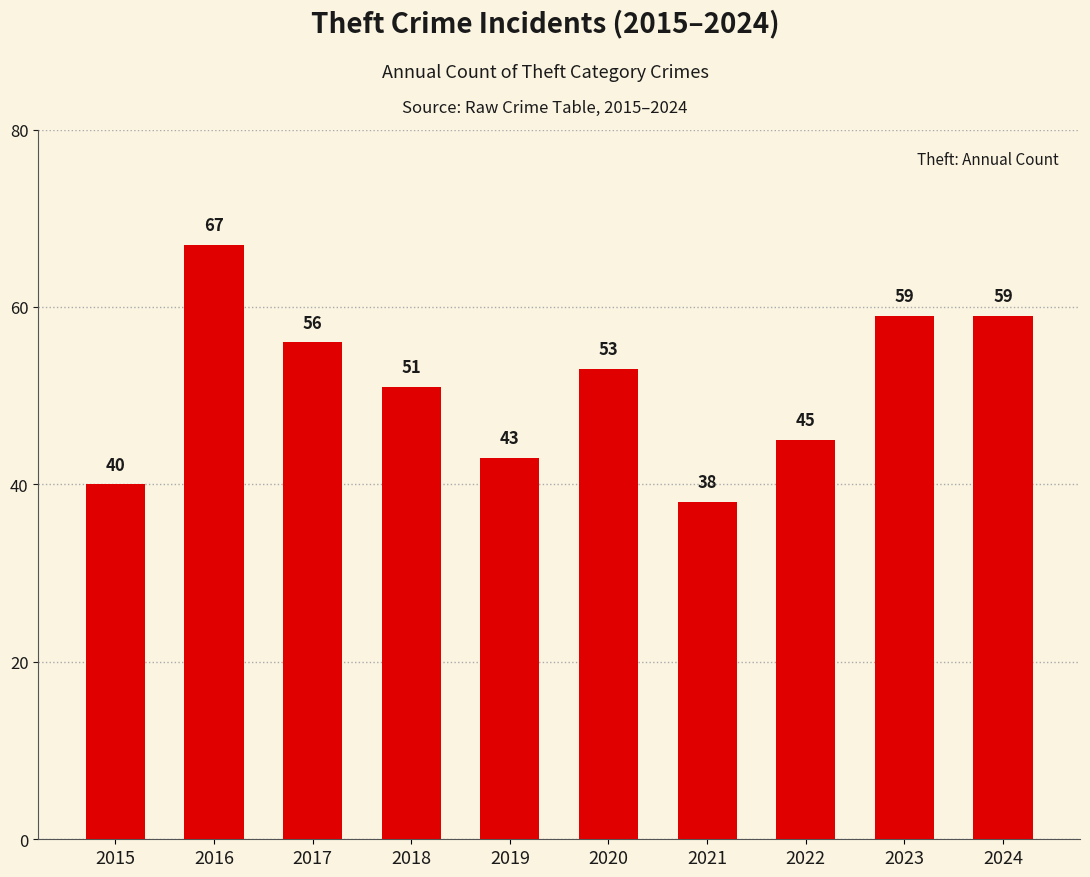

The chart shows a value of 43 at 2019. True or false?

True